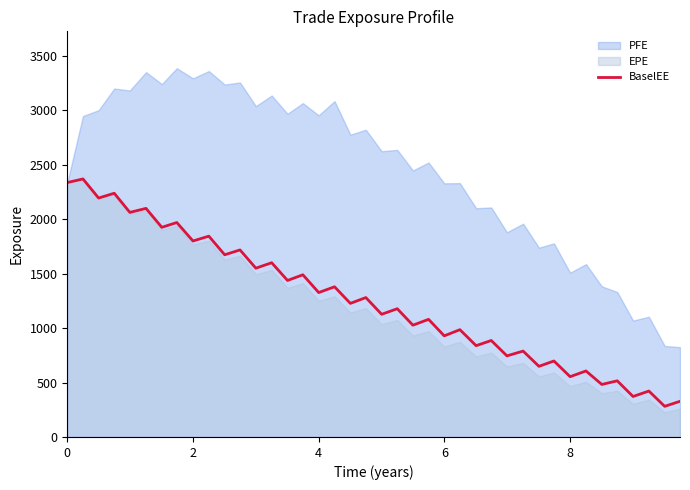

What is the highest value of the BaselEE series?

2369.6